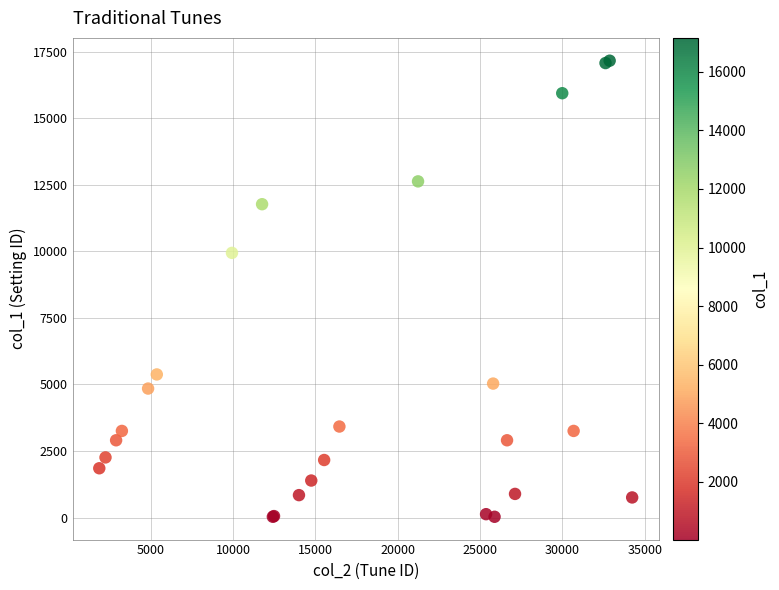

What Y value in the scatter plot is closest to 8592?

9939